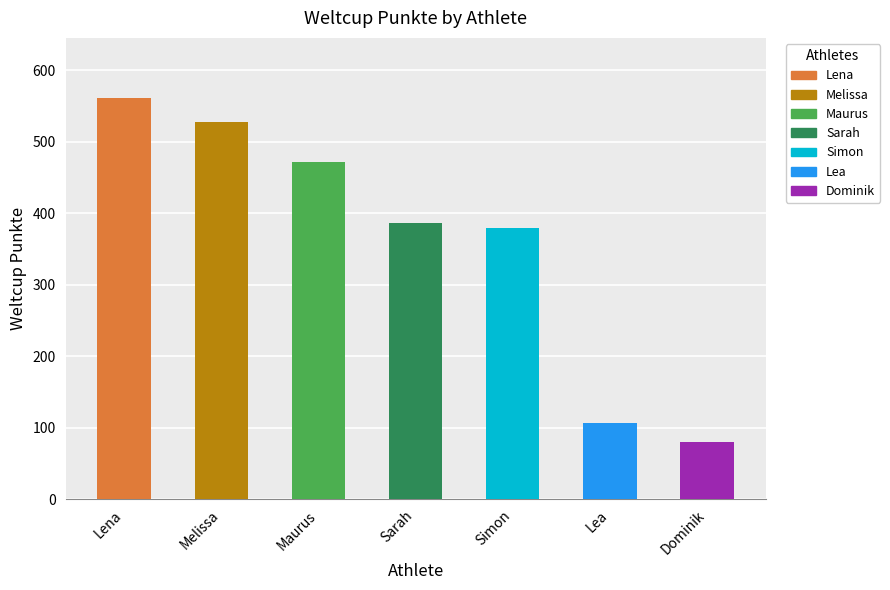

The value at Sarah is 650. True or false?

False